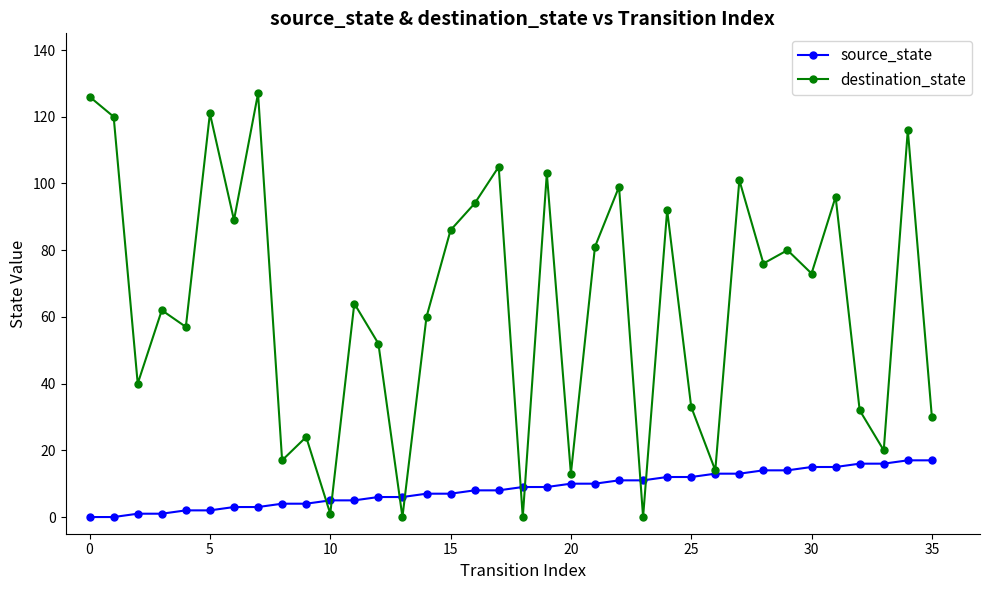

Count the number of categories in the chart.

36